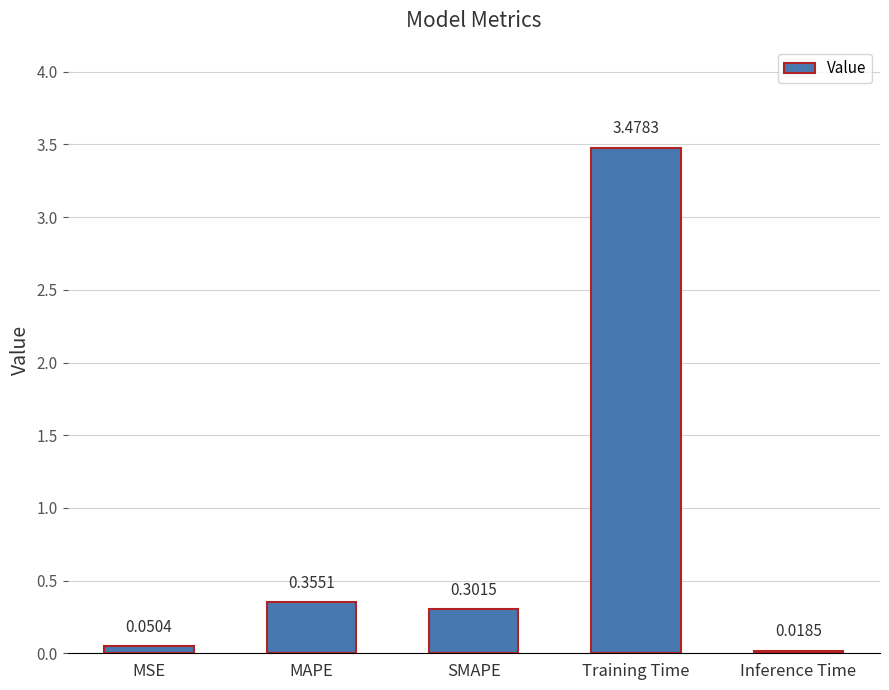

The value at MAPE is 0.1. True or false?

False